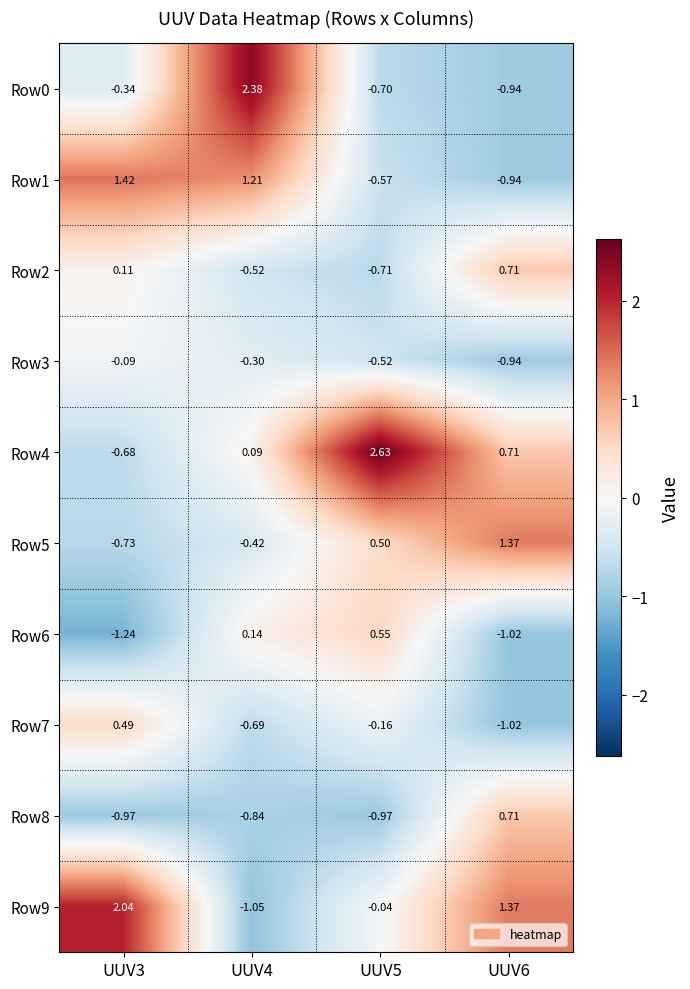

Is the value of Row5 at UUV4 greater than the value of Row1 at UUV3?

No